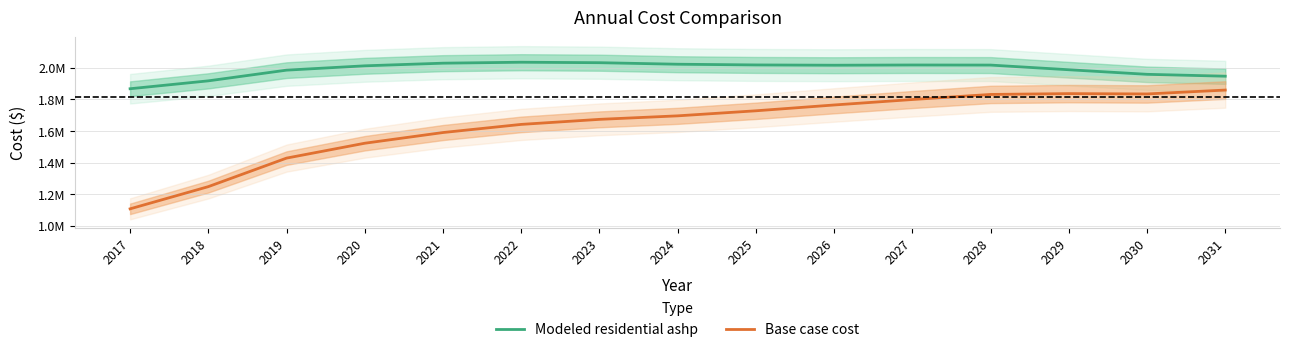

Reading left to right, extract all data points from this chart.

Modeled residential ashp: 2017=1867692.5	2018=1917587.9	2019=1985225.2	2020=2012599.3	2021=2029271.5	2022=2035279.1	2023=2032314.9	2024=2022661.7	2025=2018151.8	2026=2016363.6	2027=2017833.7	2028=2017307.5	2029=1987764.7	2030=1958888.8	2031=1946989.5
Base case cost: 2017=1108473.6	2018=1248826.1	2019=1429183.1	2020=1523208.9	2021=1590851.2	2022=1642283.8	2023=1674148.3	2024=1696332.3	2025=1728272.5	2026=1765026.5	2027=1799547.7	2028=1831653.9	2029=1836865.8	2030=1834751.7	2031=1859349.2